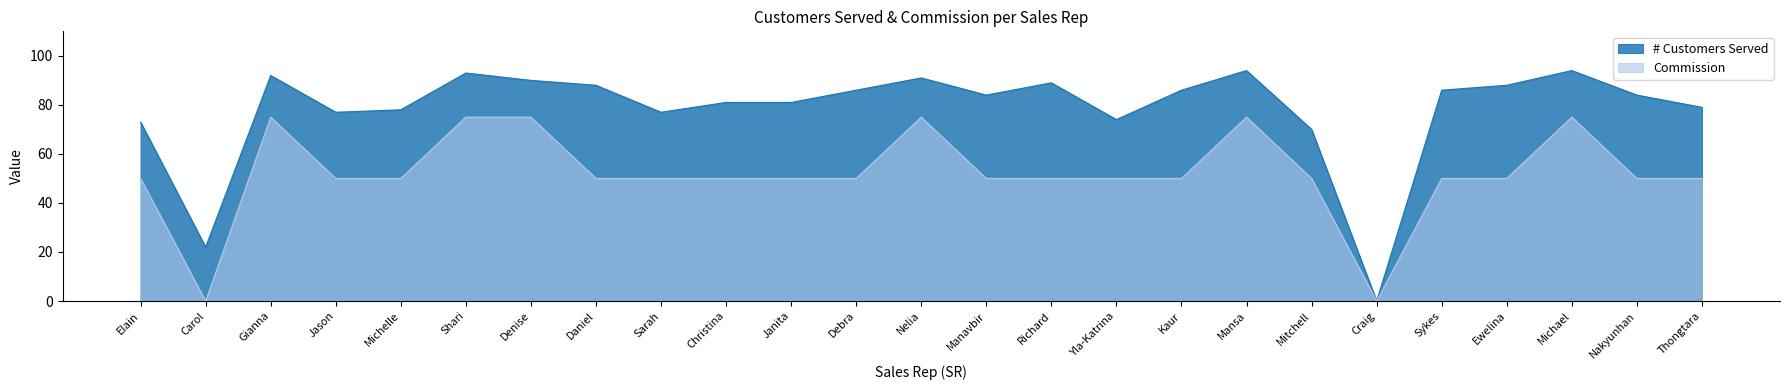

How many data points in # Customers Served are above 84?

12